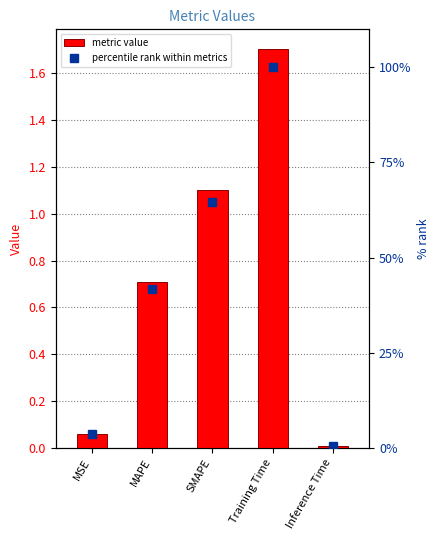

What is the total value across all series at Training Time?

101.7